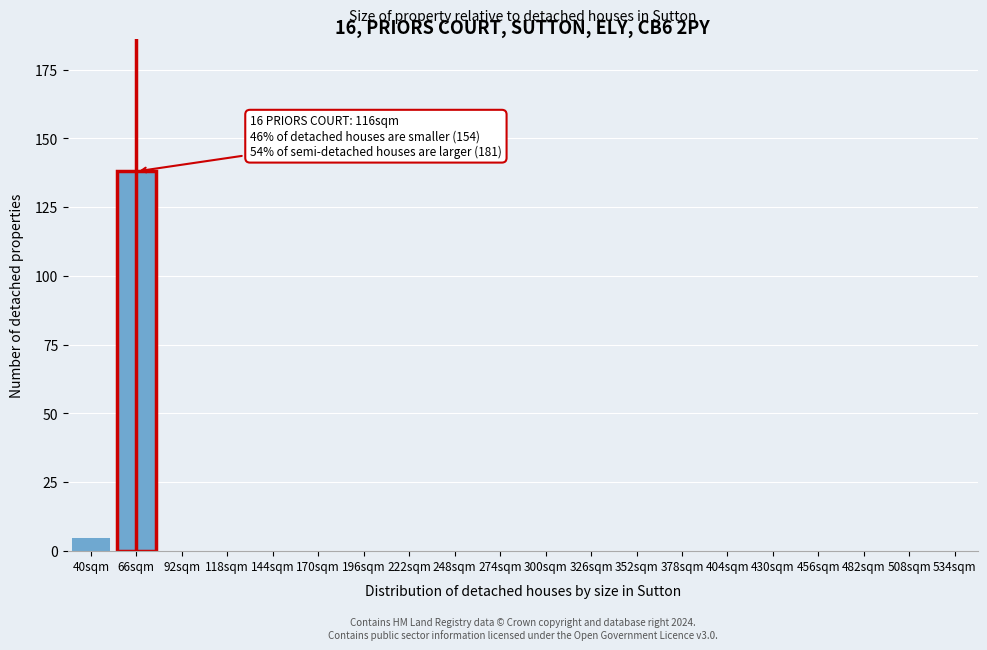

Reading right to left, what are all the values shown in this chart?

534sqm=0	508sqm=0	482sqm=0	456sqm=0	430sqm=0	404sqm=0	378sqm=0	352sqm=0	326sqm=0	300sqm=0	274sqm=0	248sqm=0	222sqm=0	196sqm=0	170sqm=0	144sqm=0	118sqm=0	92sqm=0	66sqm=138	40sqm=5